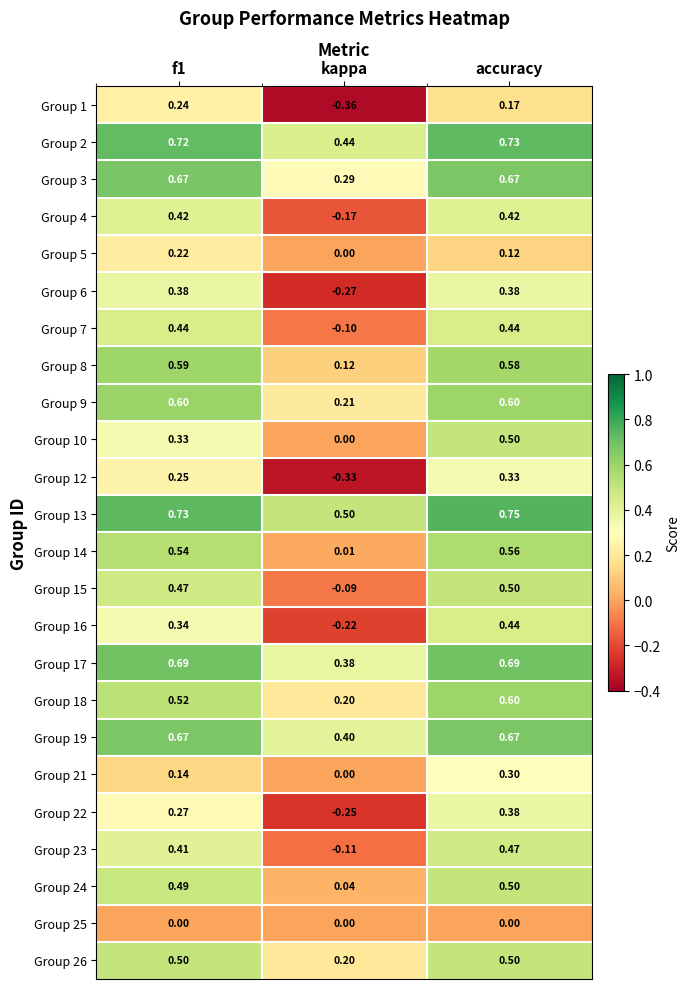

Is the value of Group 23 at accuracy greater than the value of Group 19 at f1?

No